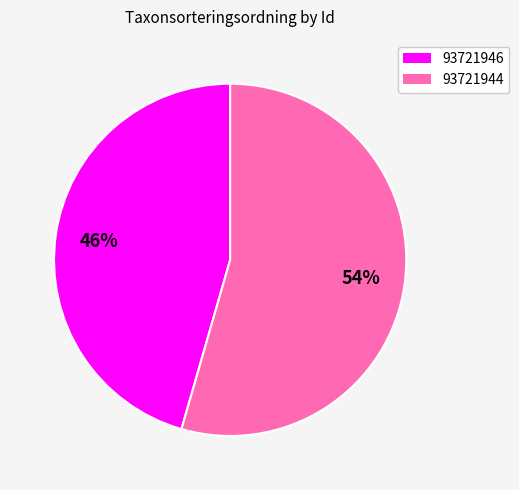

Does 93721944 represent more than half of the total?

Yes